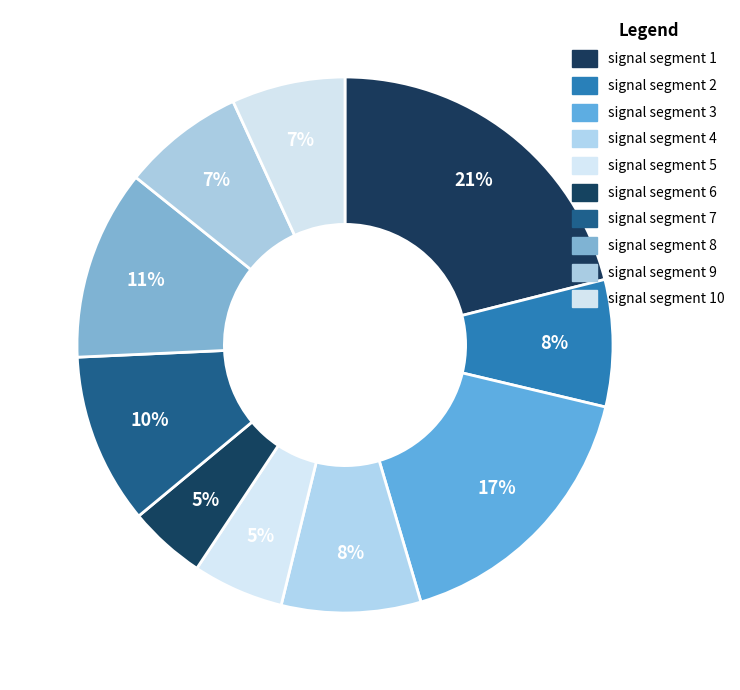

Which category has the biggest portion of the pie?

signal segment 1